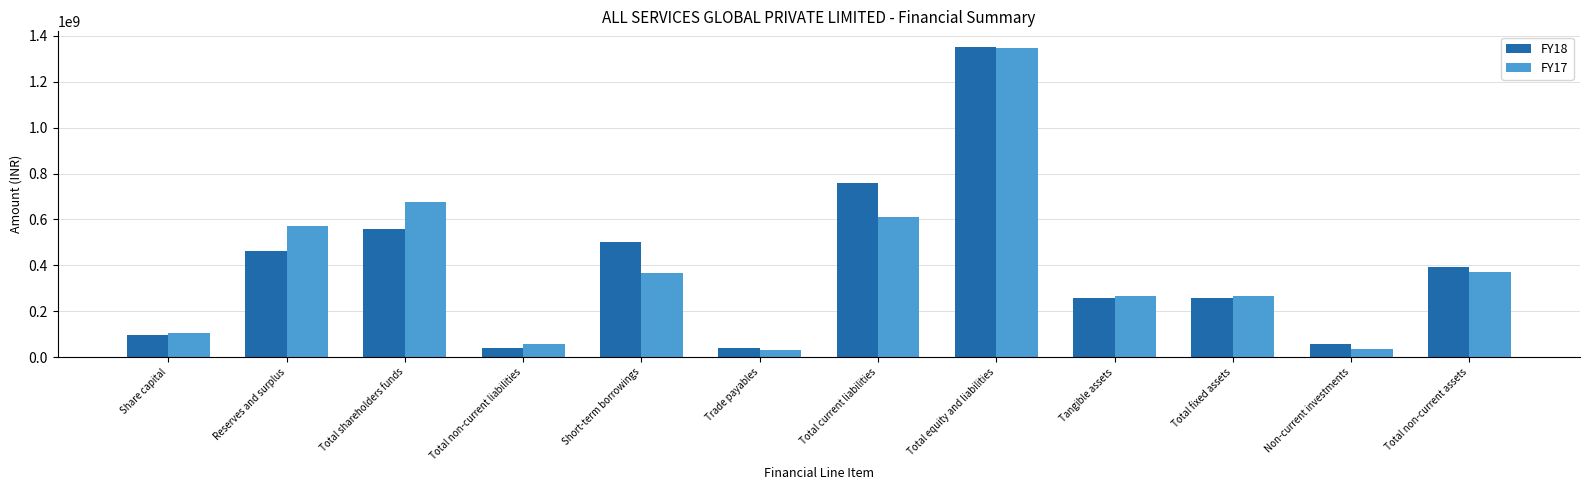

At which category is the sum across all series the highest?

Total equity and liabilities